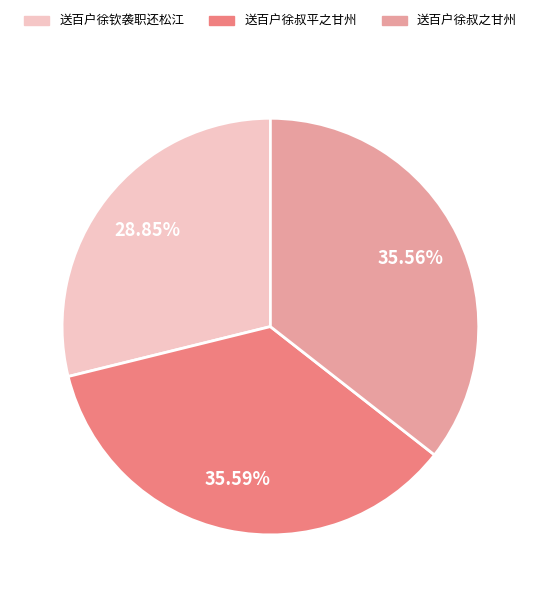

To the nearest percent, what is the difference between the 送百户徐钦袭职还松江 and 送百户徐叔平之甘州 slice percentages?

7%